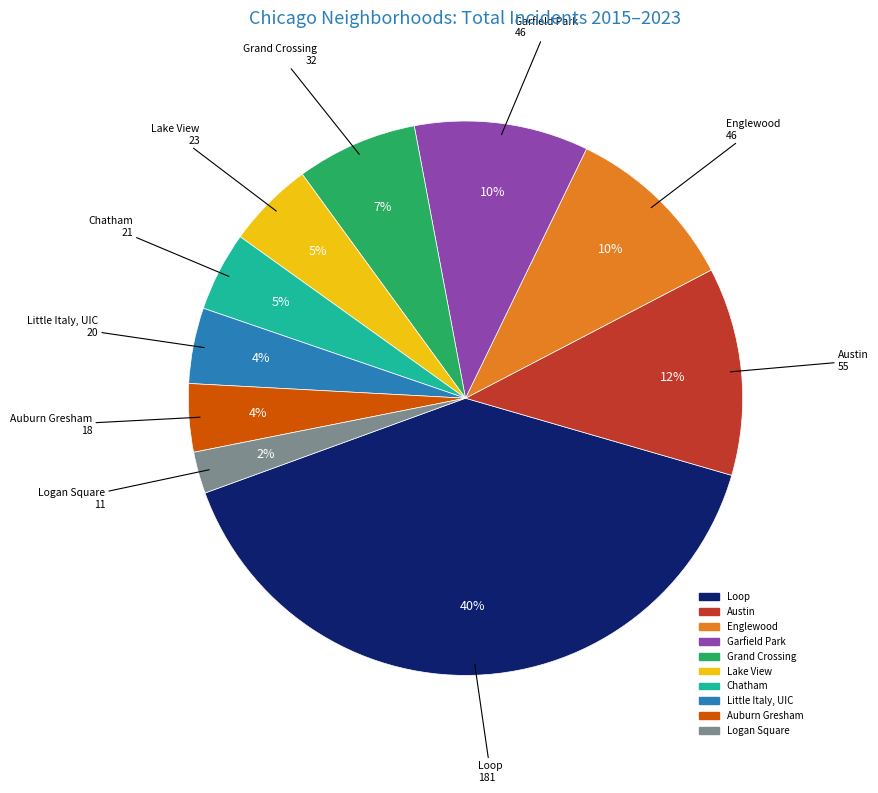

Does any single category account for the majority?

No